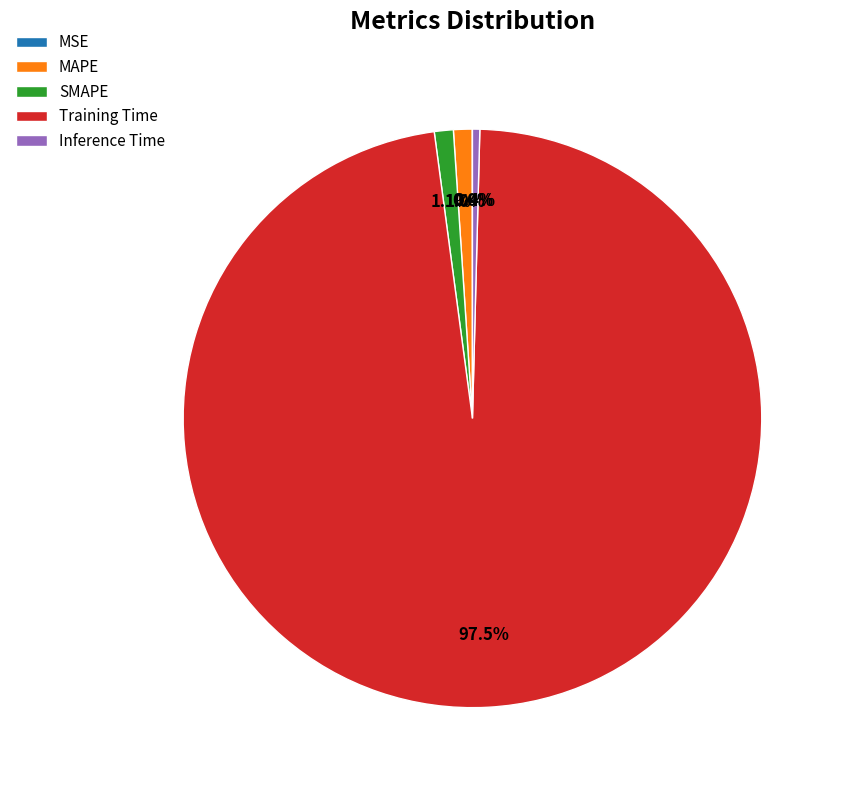

To the nearest percent, what portion does MAPE represent?

1%